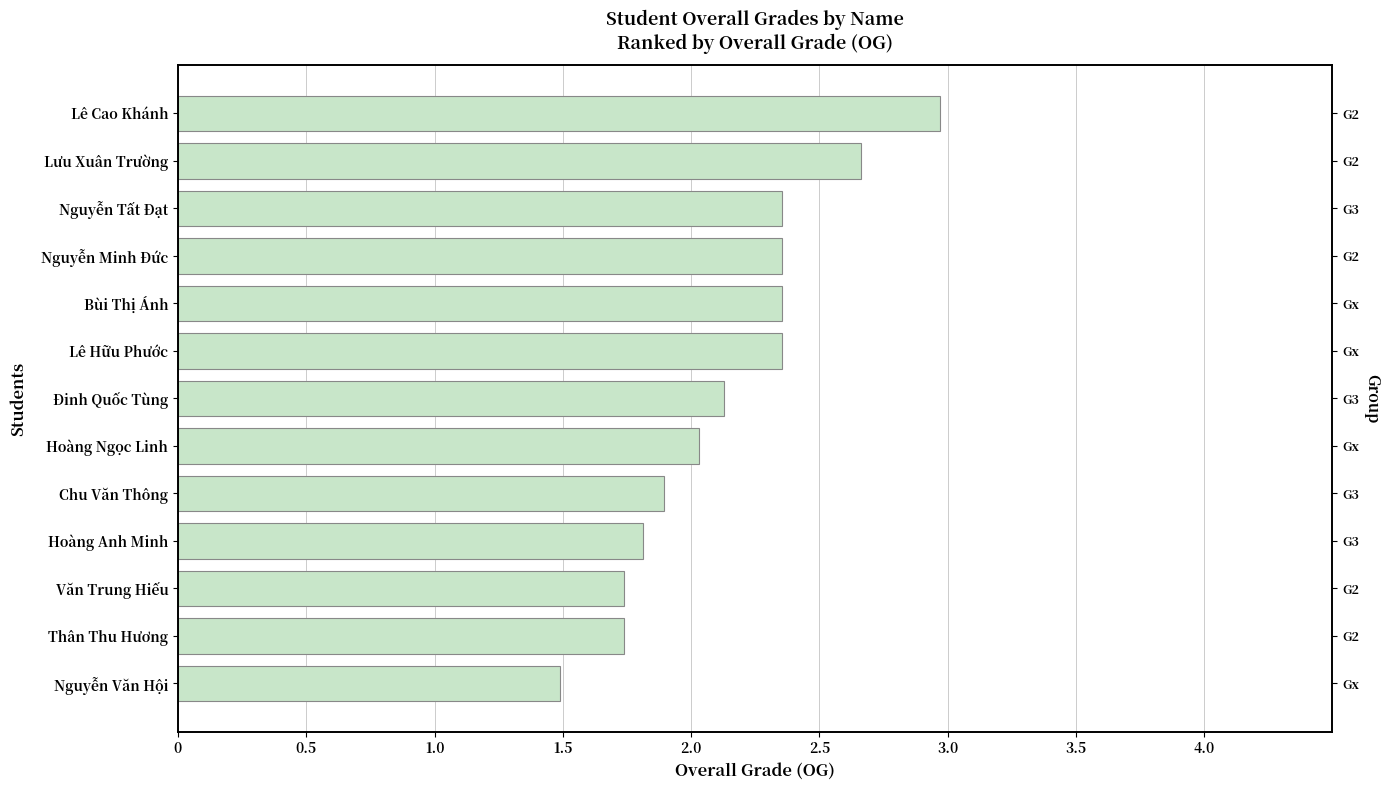

How many bars are there in total?

13